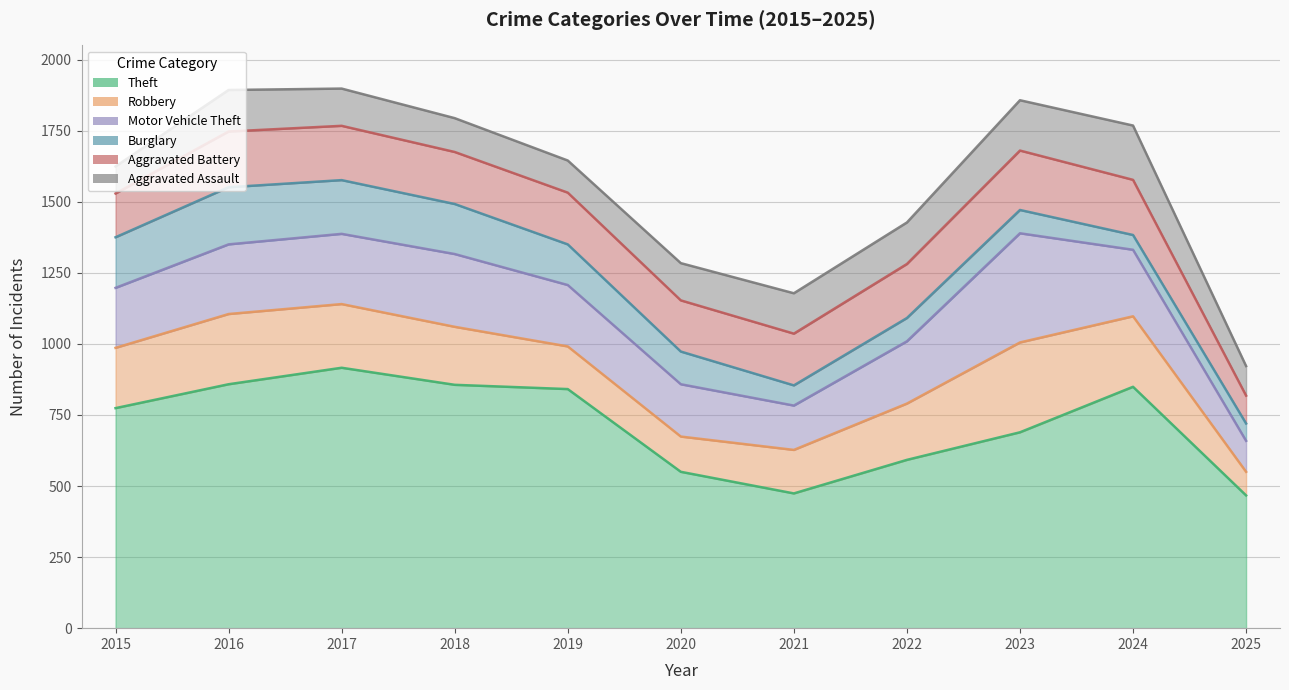

What value does the Motor Vehicle Theft series have at 2018, to the nearest 5?

255